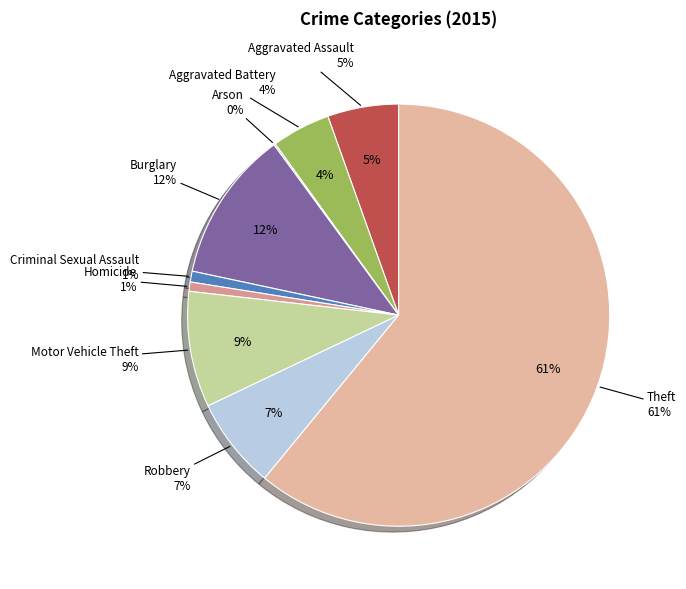

Is it true that Criminal Sexual Assault is 1% of the pie?

True